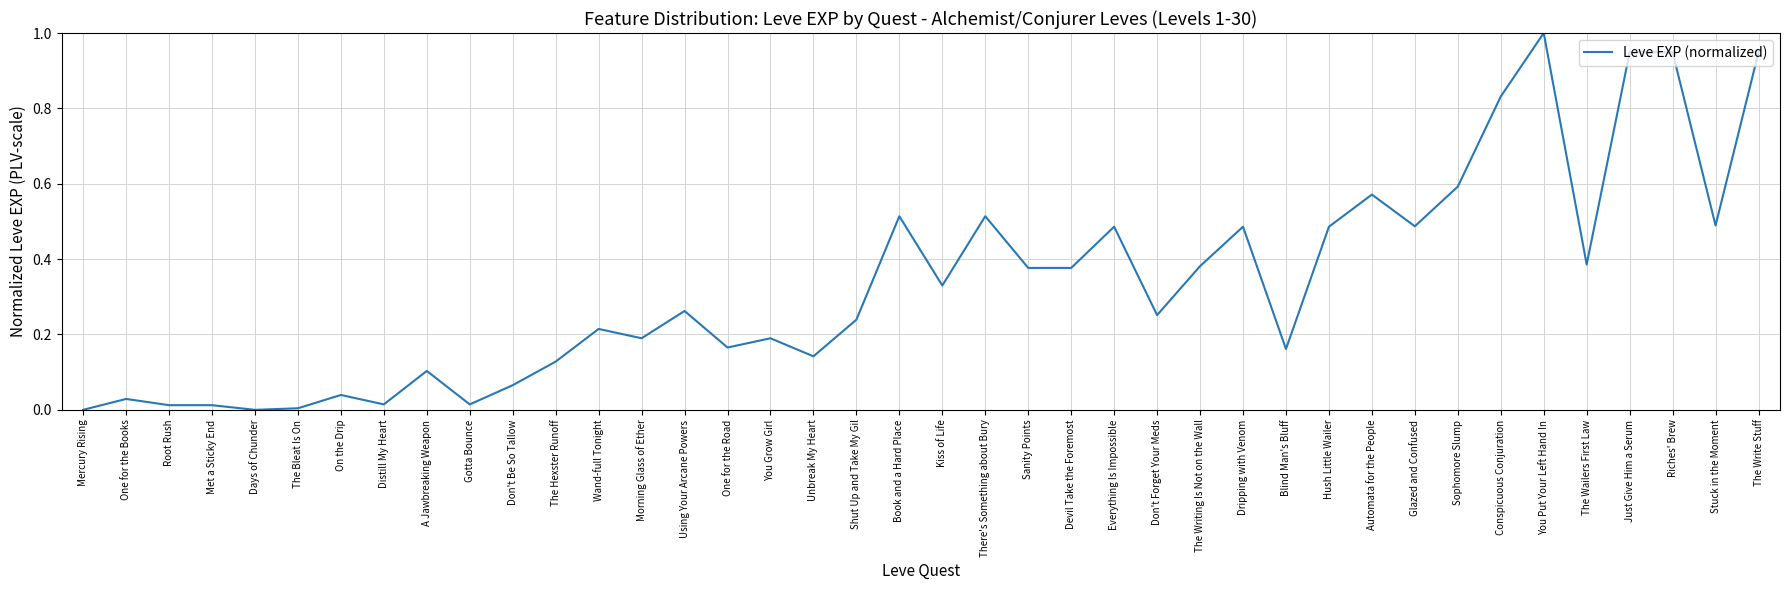

What is the maximum value shown in the chart?

1.0